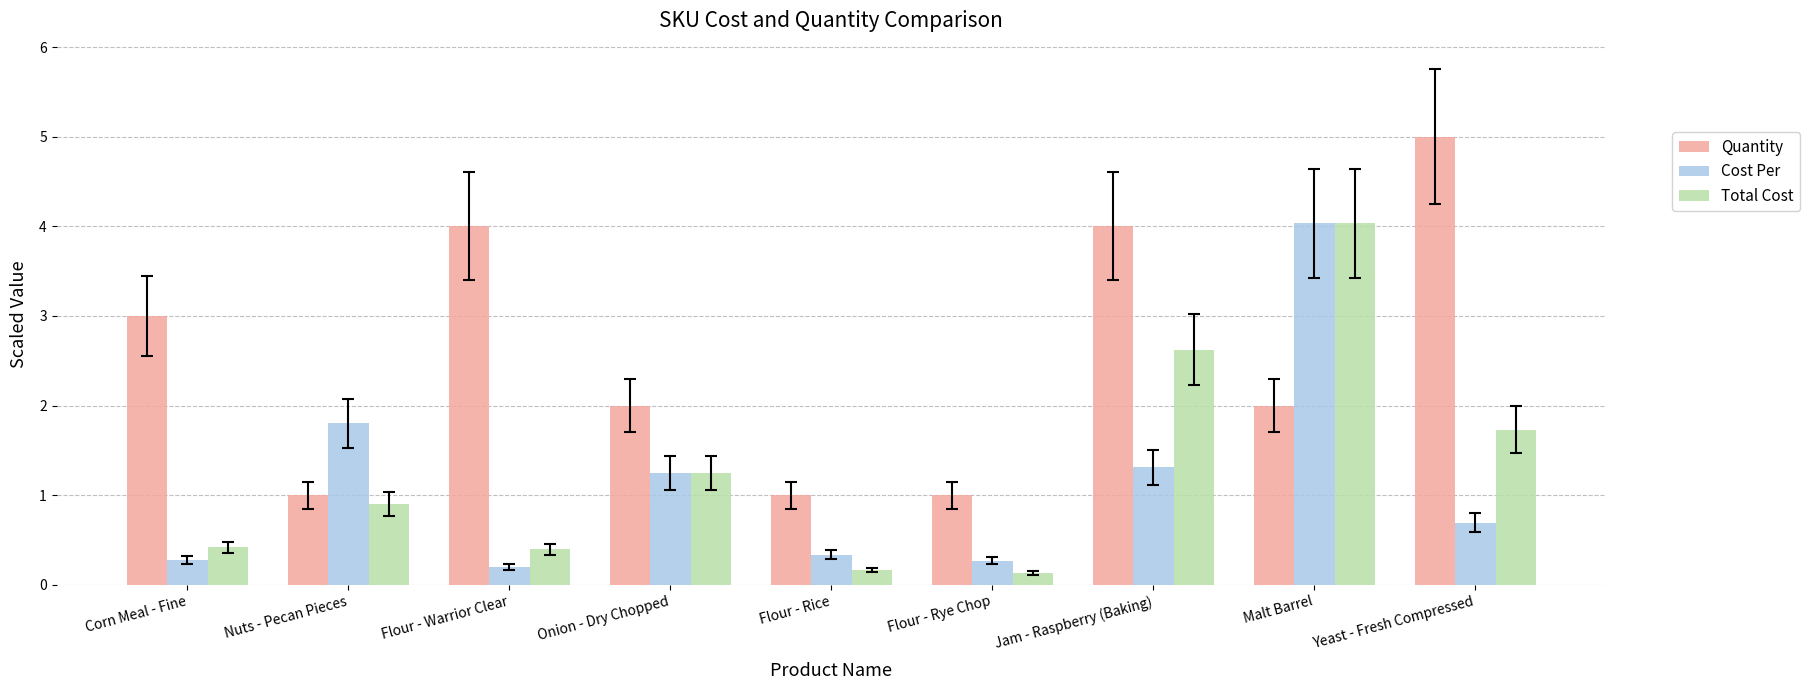

At Jam - Raspberry (Baking), list the series in order from largest to smallest.

Quantity, Total Cost, Cost Per